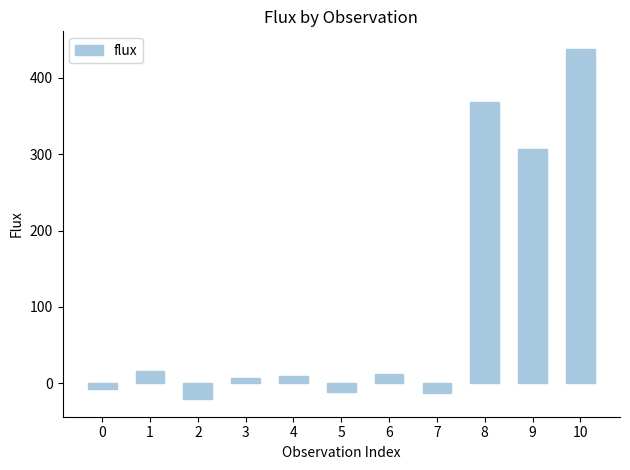

How many bars are there in total?

11